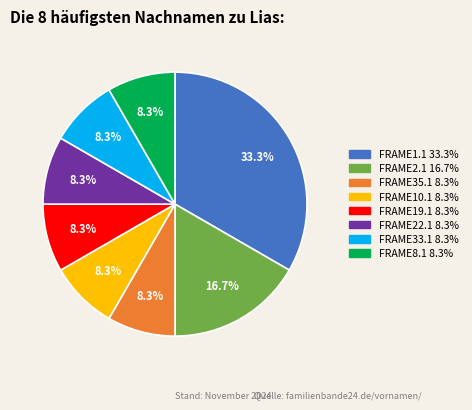

To the nearest percent, what percentage of the pie is FRAME33.1?

8%